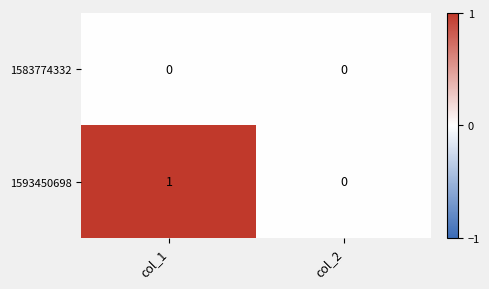

At which category is the sum across all series the highest?

col_1